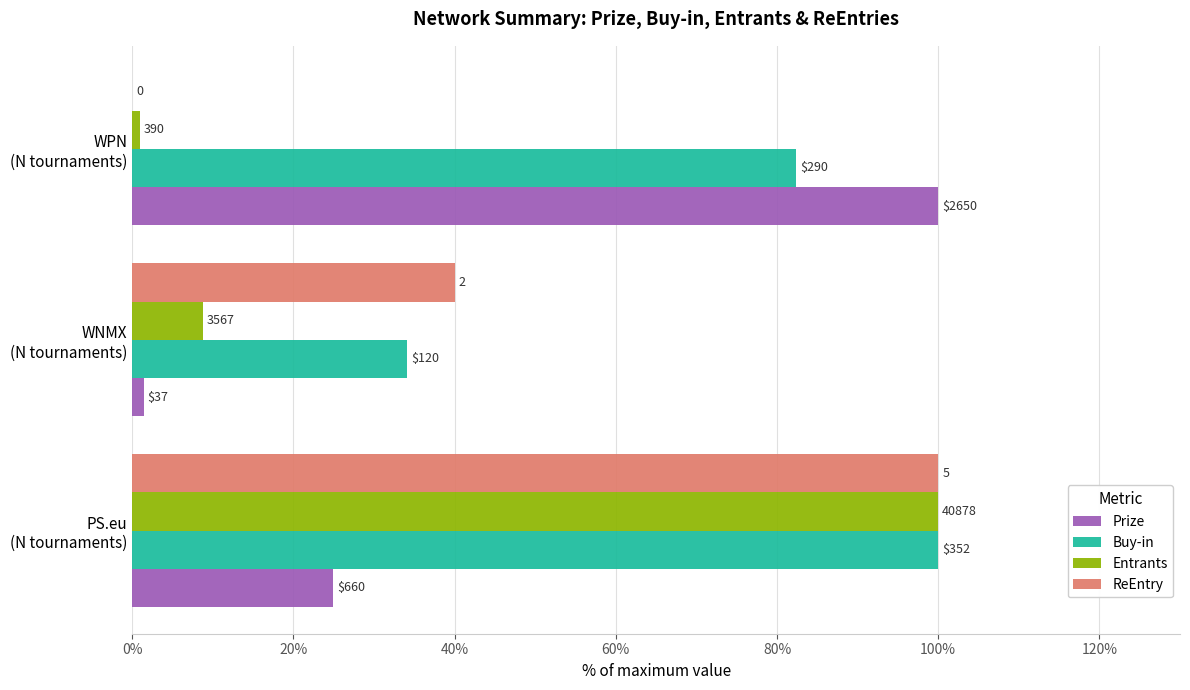

What are all the series names shown in the legend?

Prize, Buy-in, Entrants, ReEntry